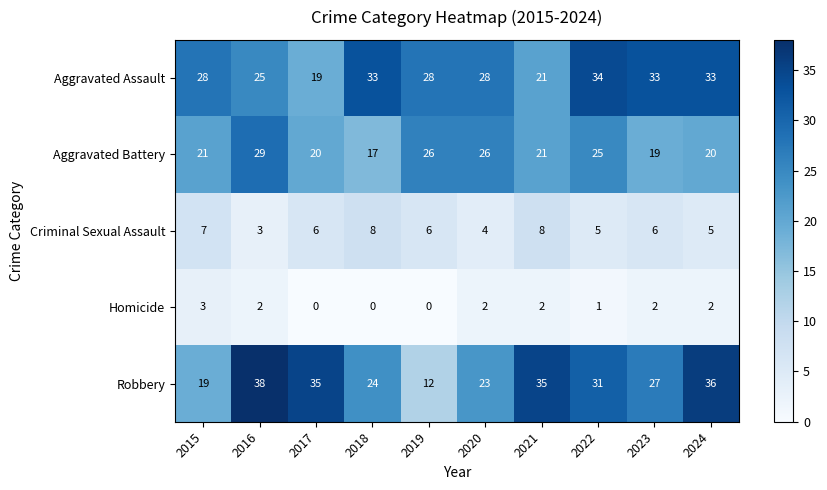

Which series changed the most between 2018 and 2024?

Robbery